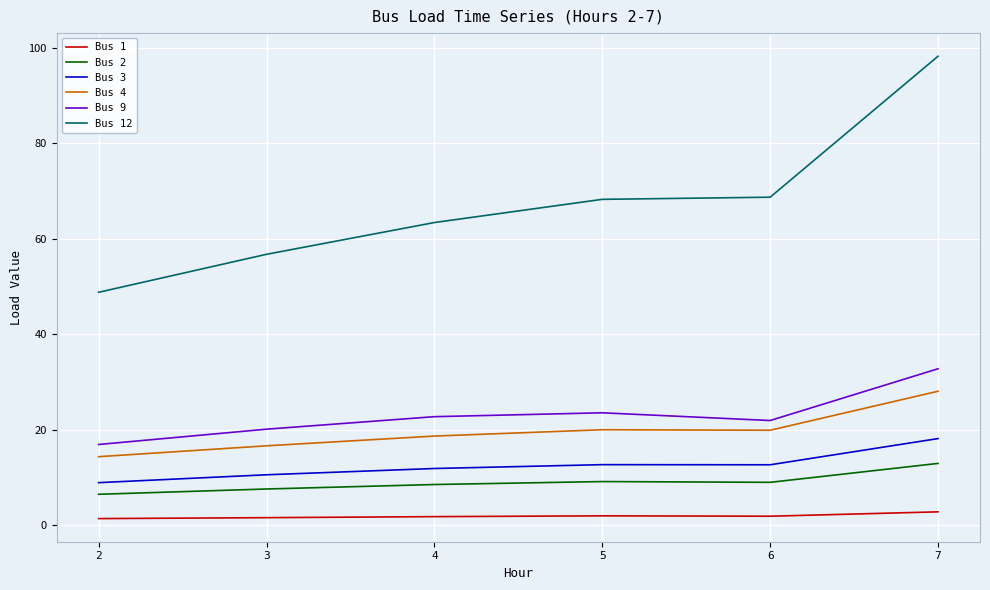

True or false: Bus 9 and Bus 1 intersect in this chart.

False